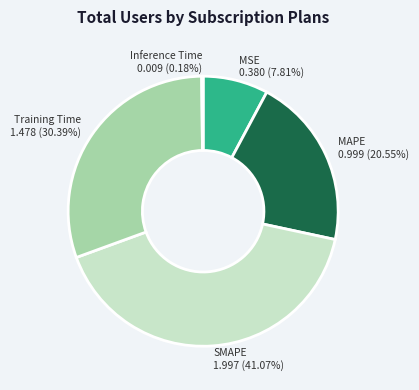

Does any single category account for the majority?

No